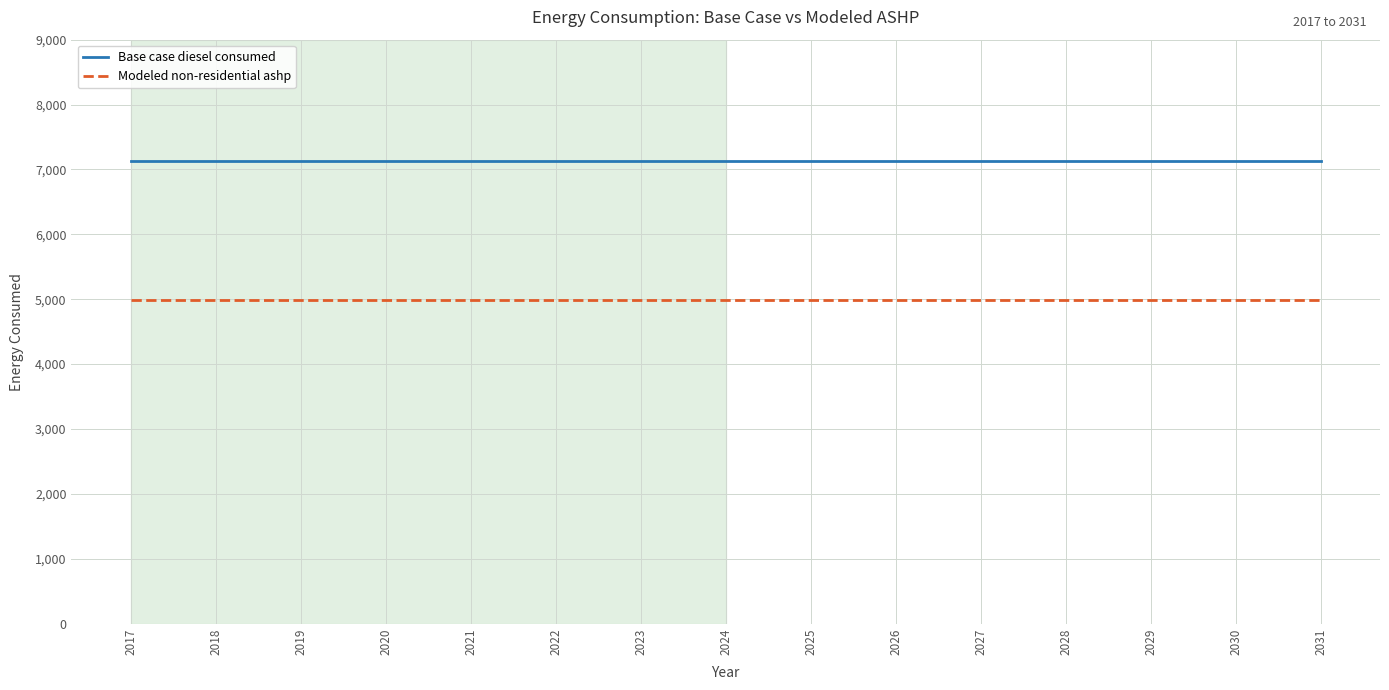

What value does the Modeled non-residential ashp series have at 2021?

4986.7